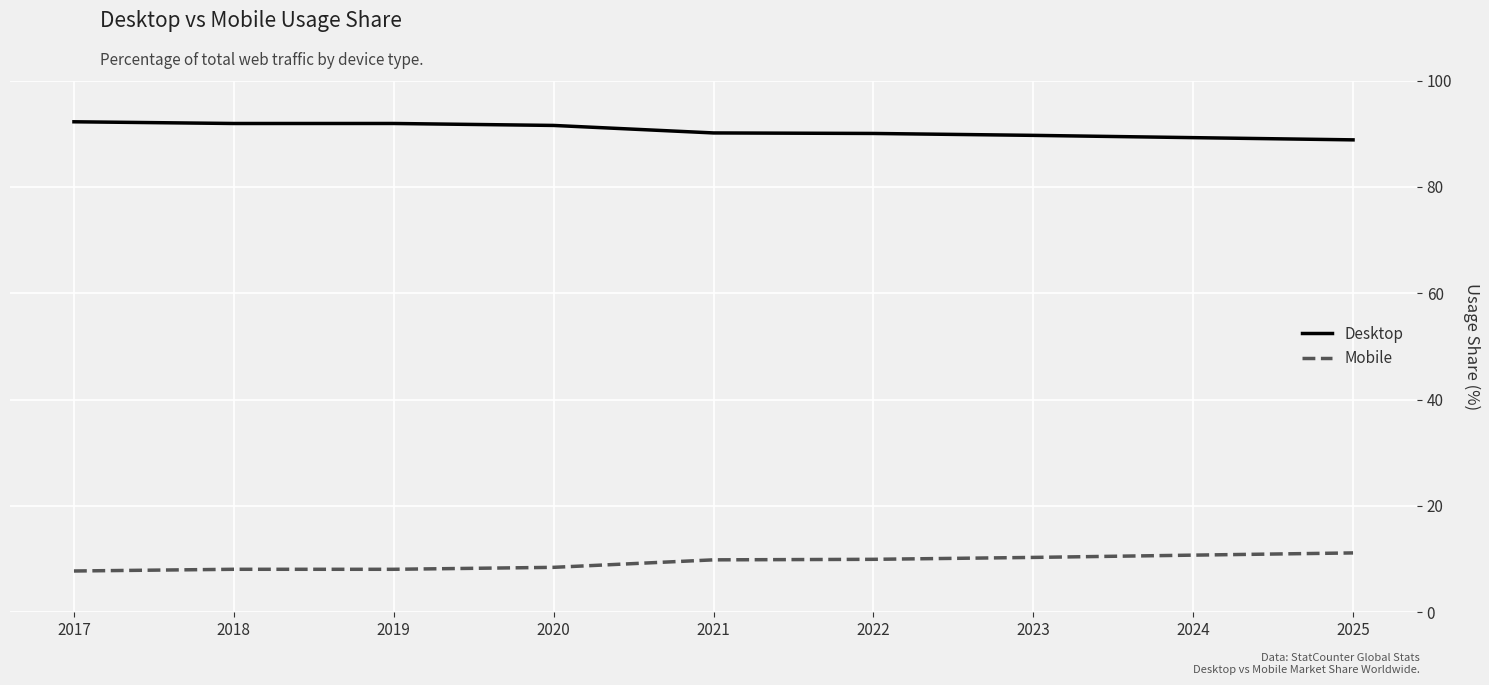

What is the average value of the Mobile series?

9.4